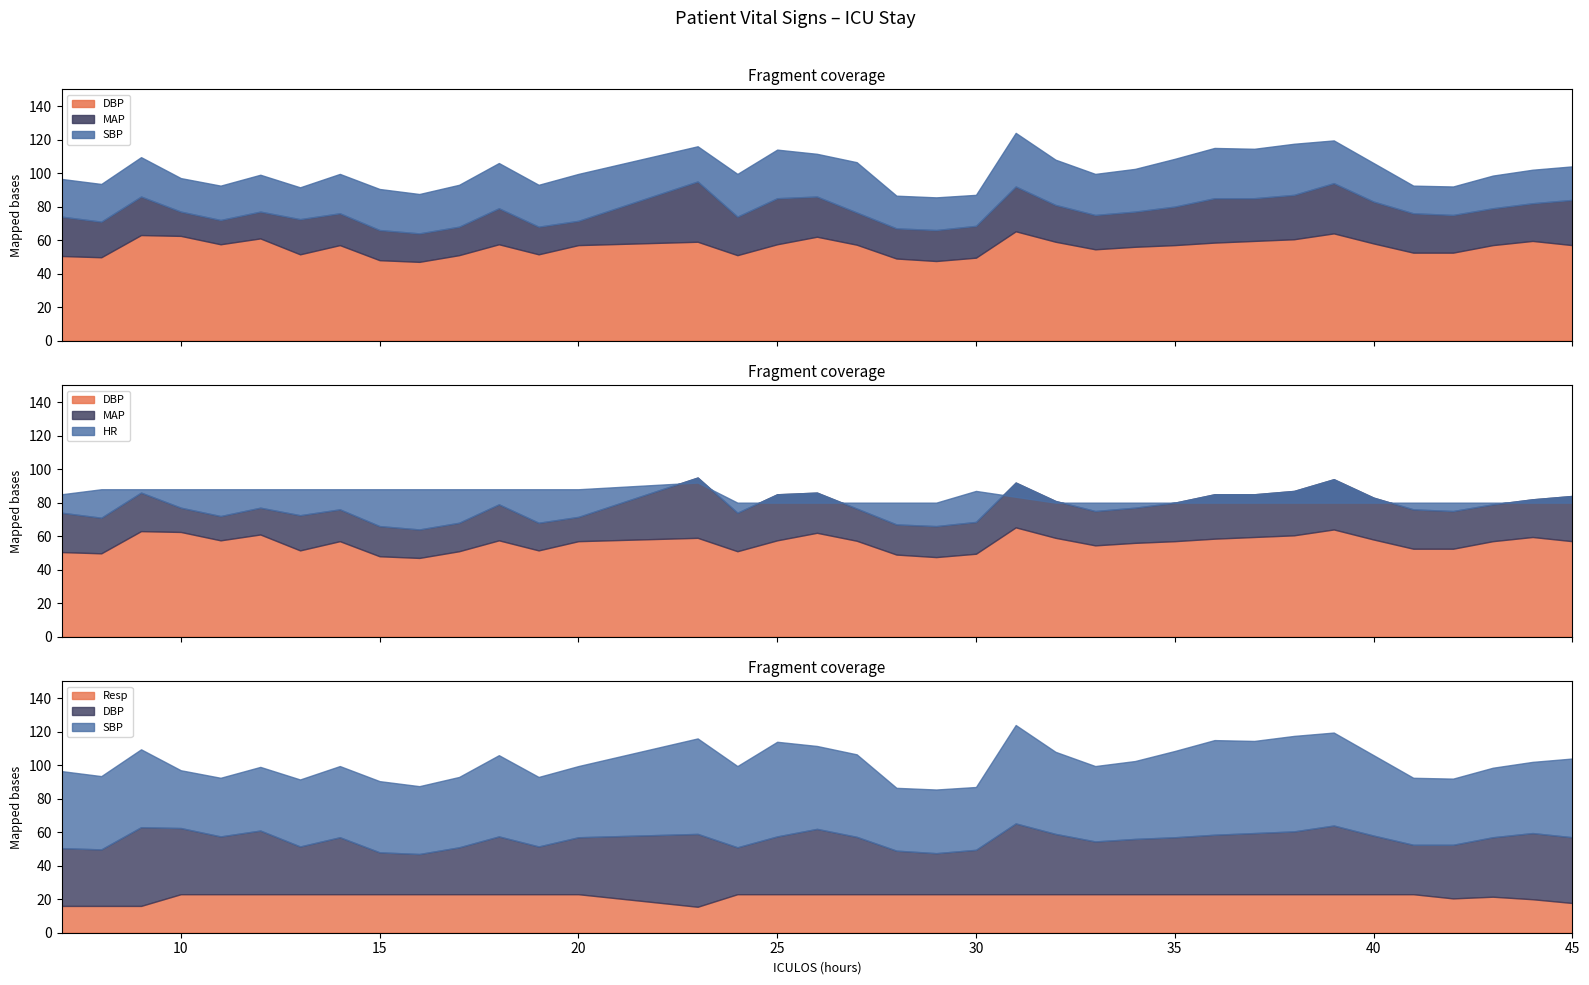

At 39, list the series in order from smallest to largest.

Resp, DBP, HR, MAP, SBP